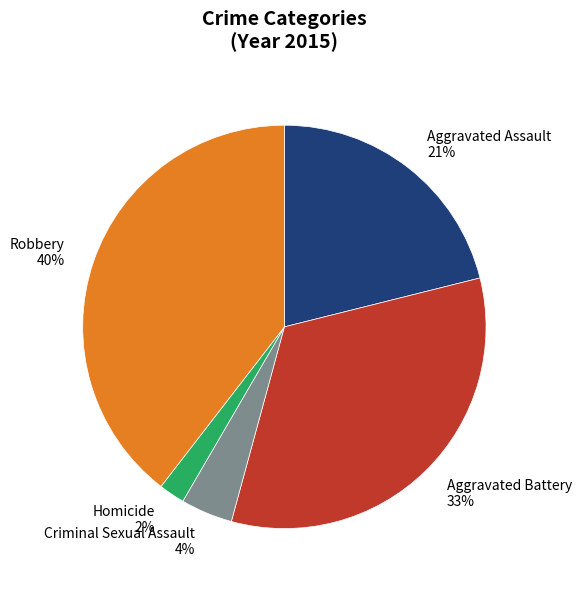

What percentage is the Aggravated Assault slice, to the nearest percent?

21%